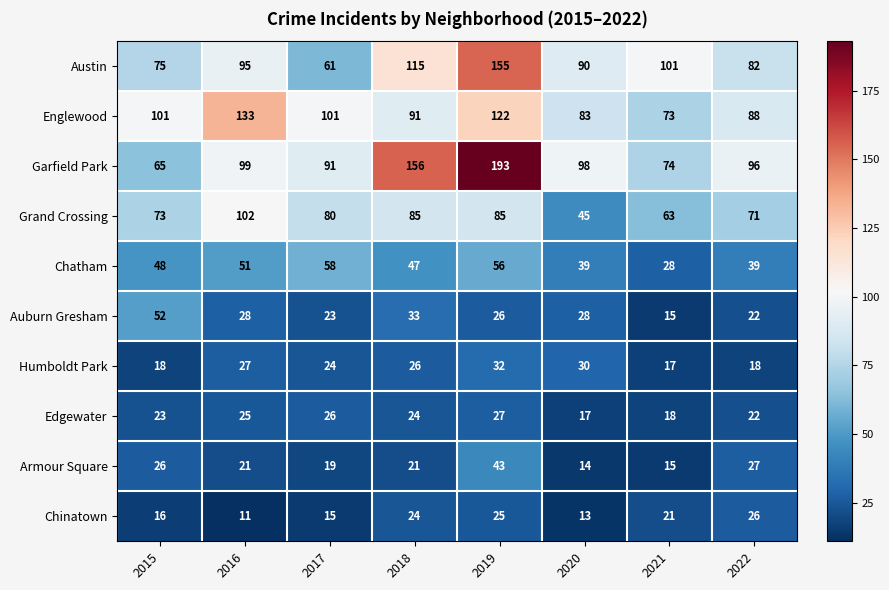

At which category is the sum across all series the highest?

2019